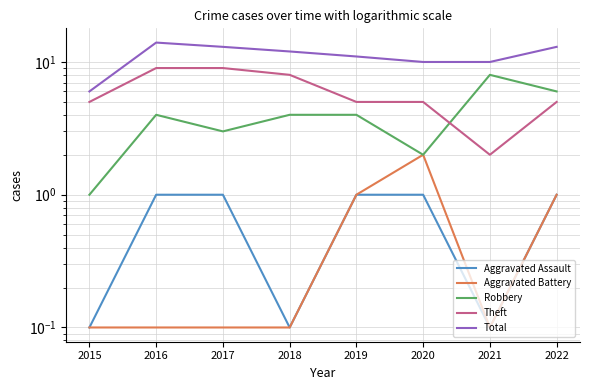

True or false: Aggravated Assault and Theft intersect in this chart.

False